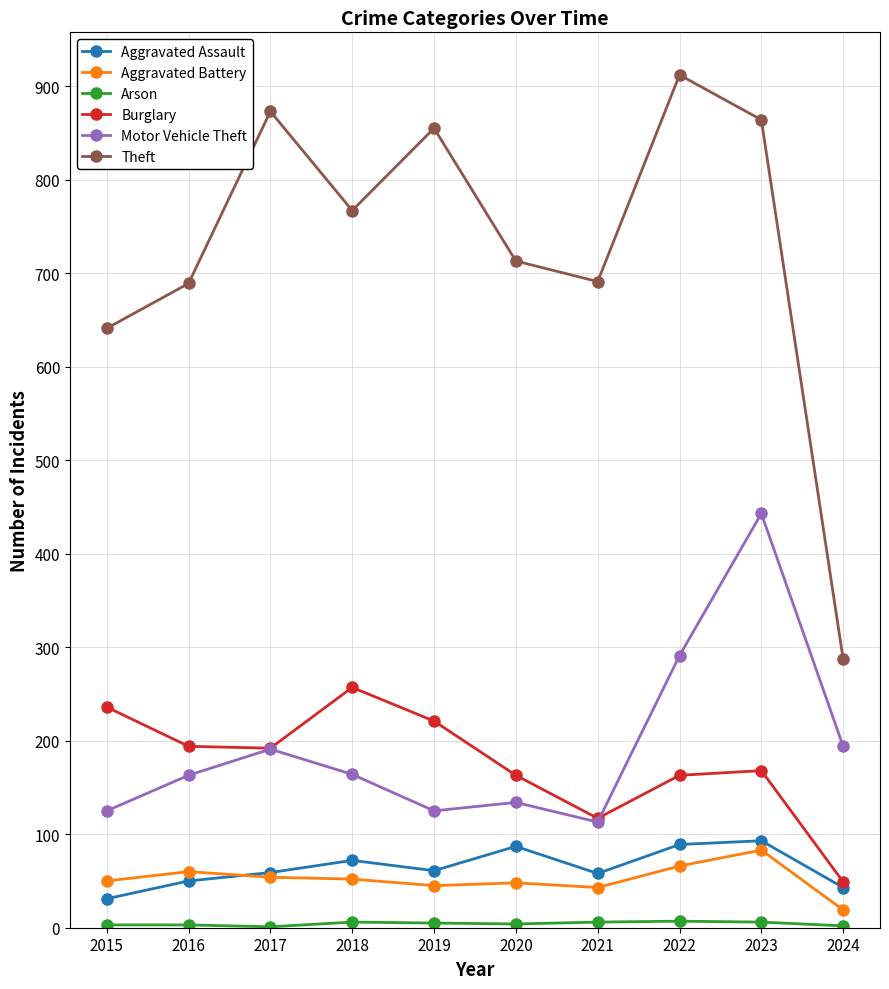

What is the smallest value displayed?

1